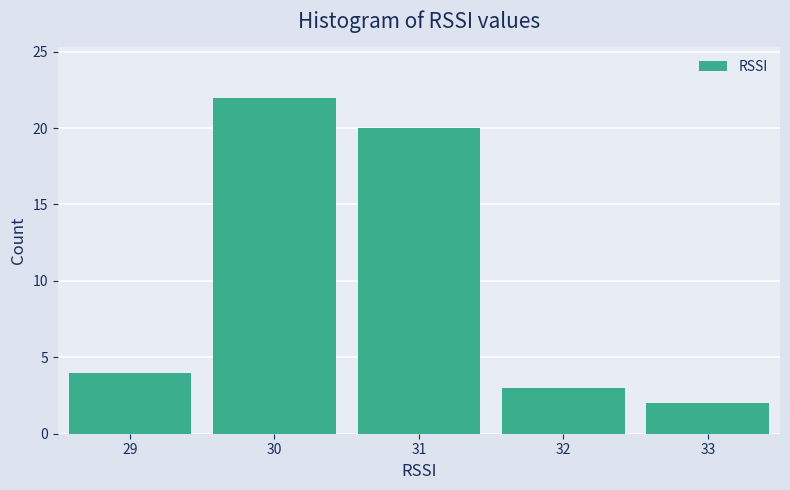

Reading left to right, list every bar in this chart as the range it spans on the x-axis followed by its height. The values are not printed on the chart, so give them approximately, as read against the axis.

28.5 to 29.5: 4
29.5 to 30.5: 22
30.5 to 31.5: 20
31.5 to 32.5: 3
32.5 to 33.5: 2